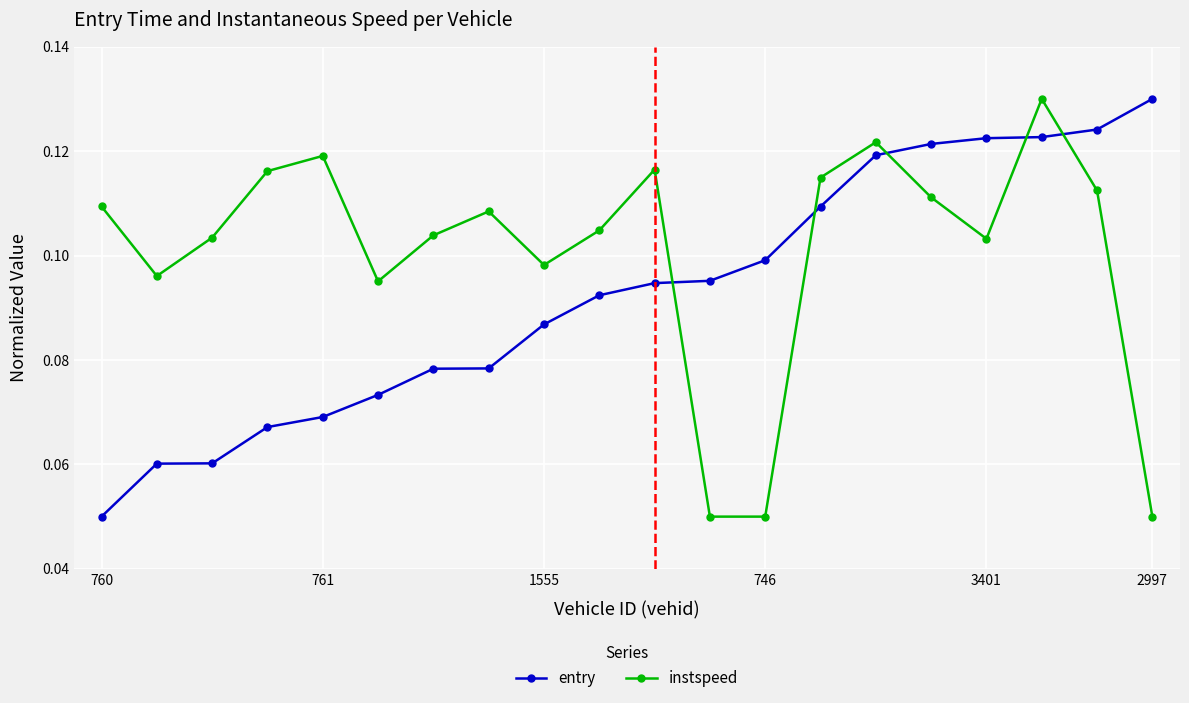

What is the sum of all instspeed values?

2.0